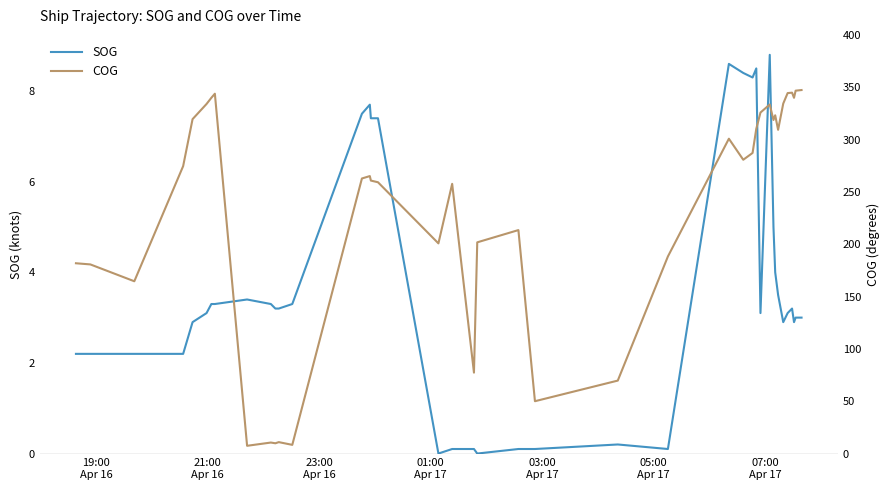

What is the maximum value for SOG?

8.8